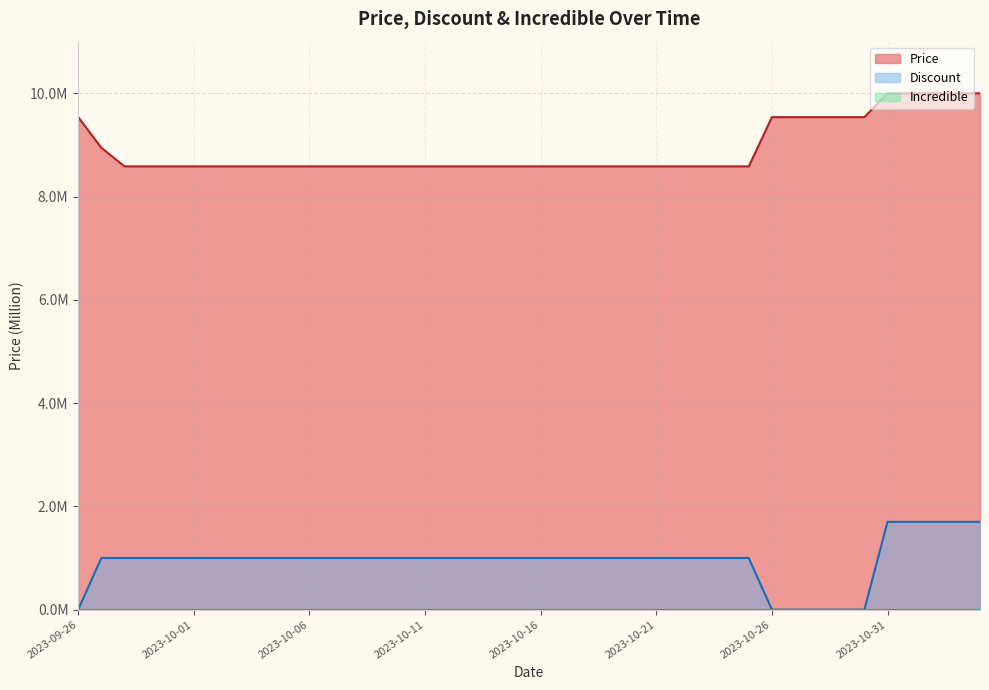

How many lines are shown in the chart?

2